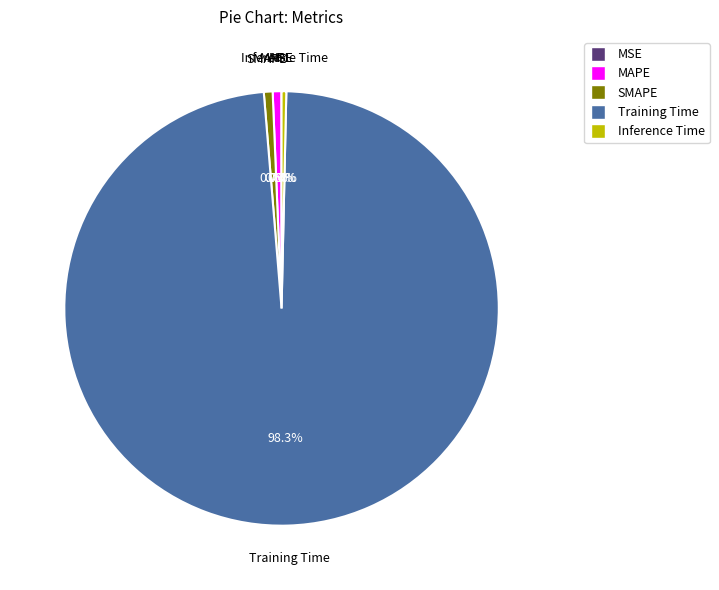

Which slice represents more than half of the pie?

Training Time